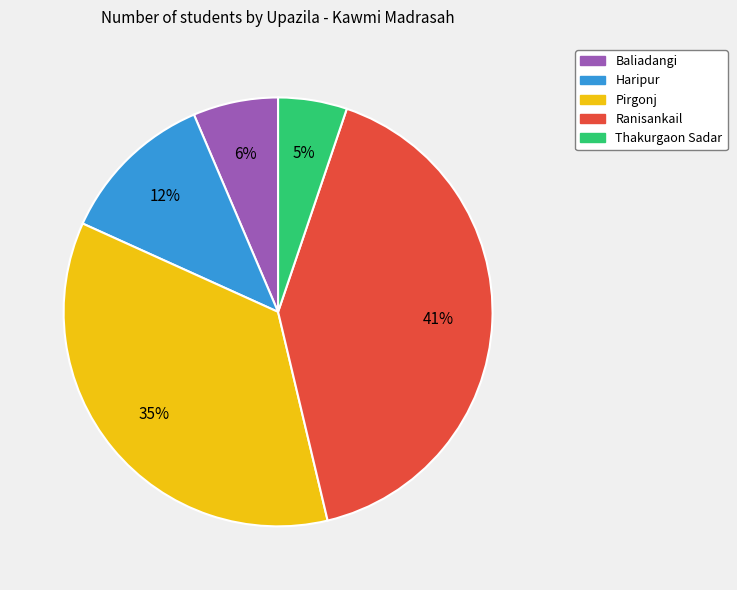

Which slice is the smallest?

Thakurgaon Sadar